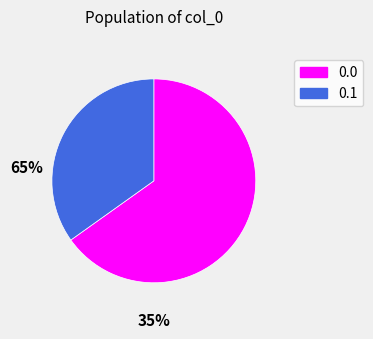

Do 0.1 and 0.0 together represent more than half of the pie?

Yes